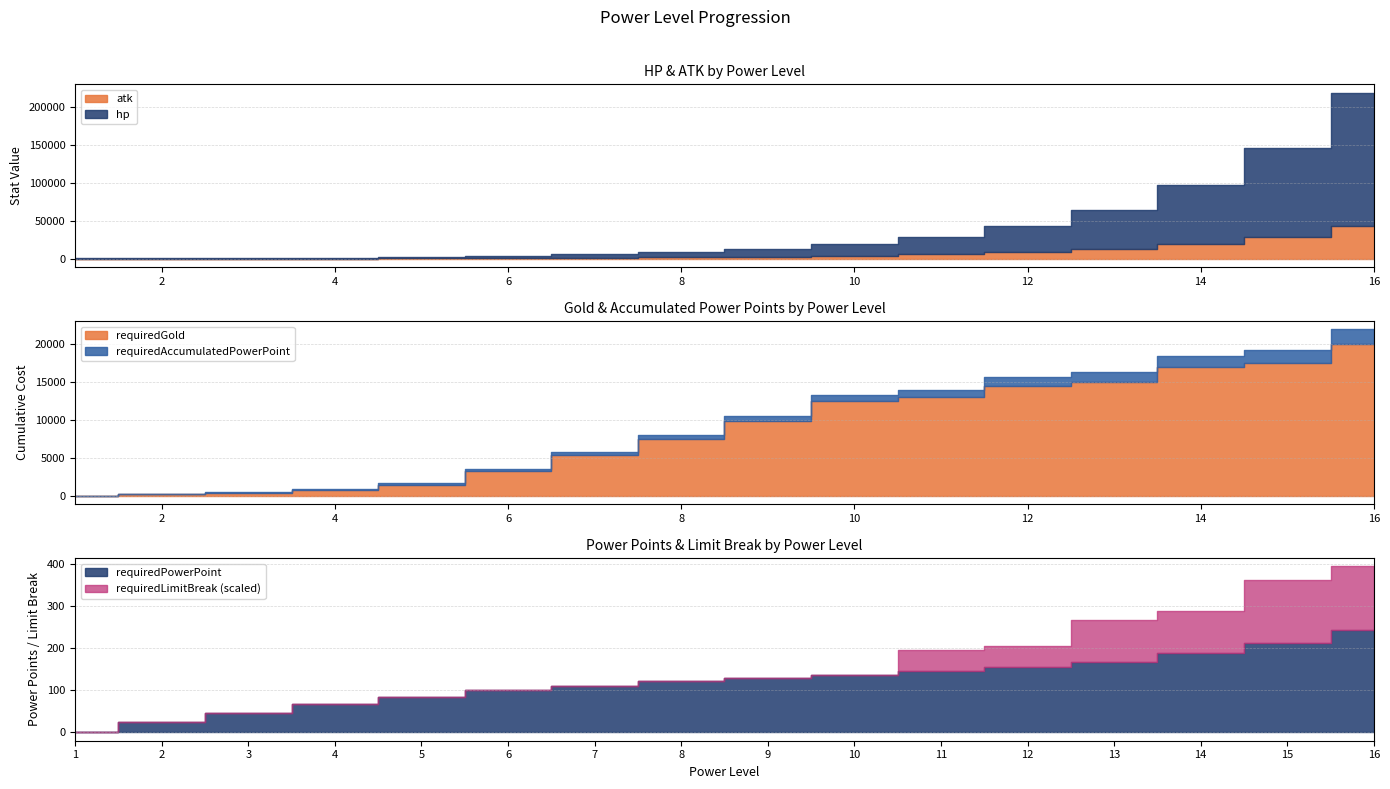

How many lines are shown in the chart?

6